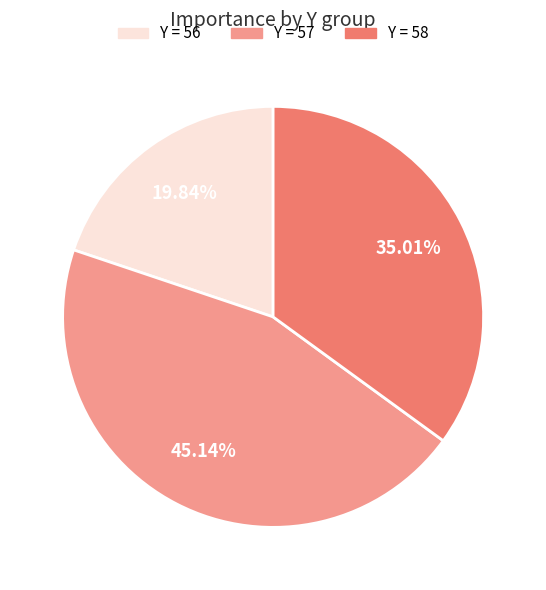

Does any single category account for the majority?

No